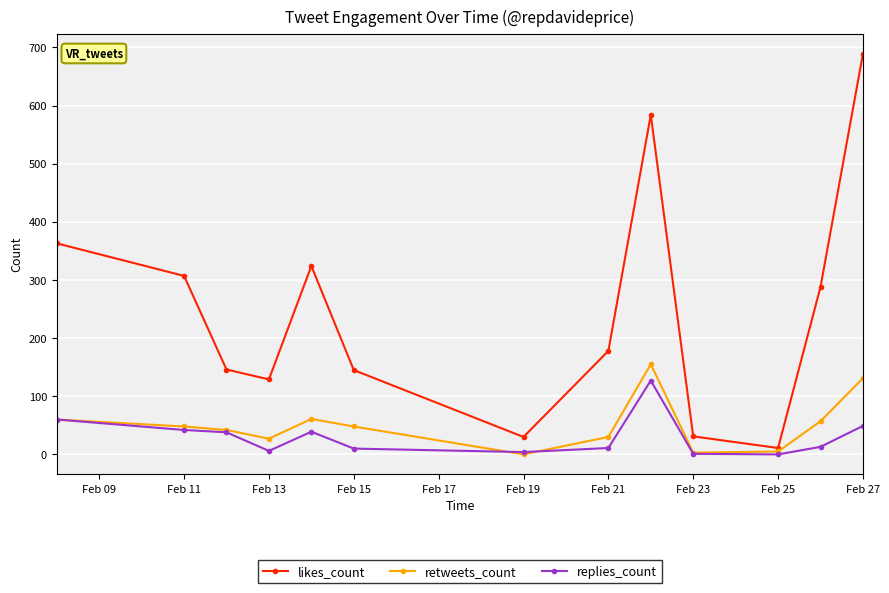

How many values in the likes_count series are below 178?

6